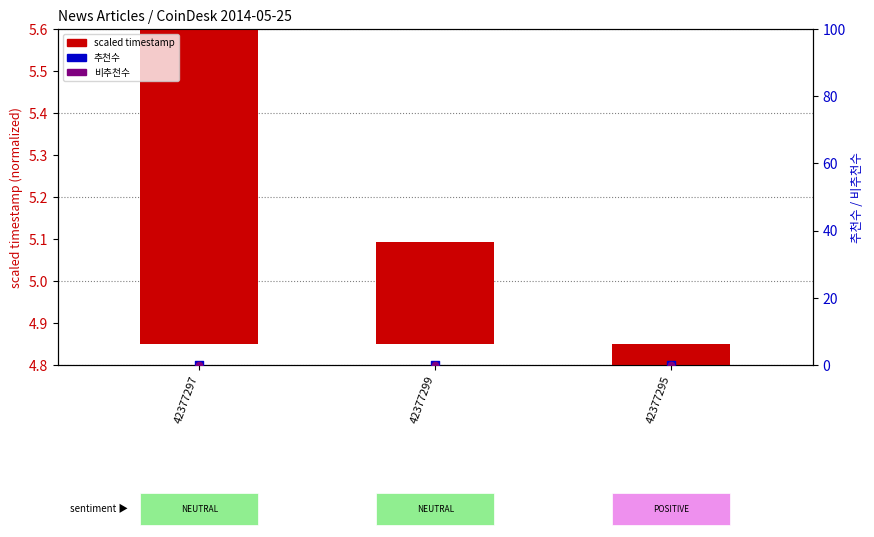

Which series has the largest total across all categories?

scaled timestamp